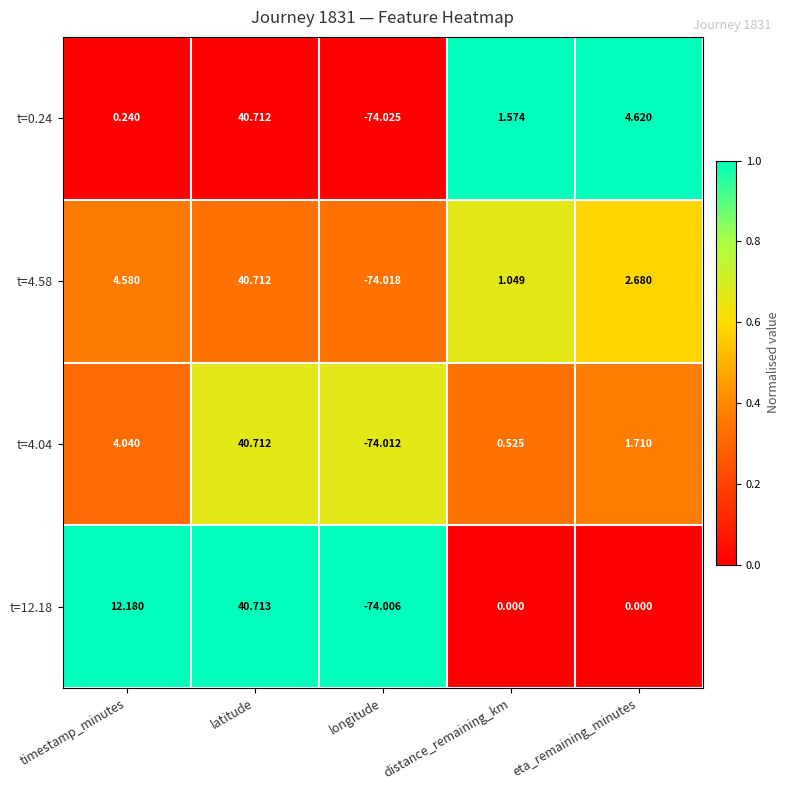

At which label does t=4.58 first exceed 2?

timestamp_minutes